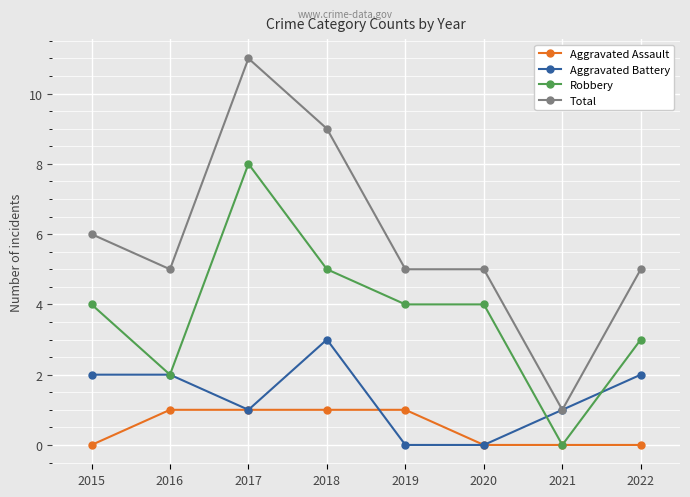

What is the highest value of the Aggravated Battery series?

3